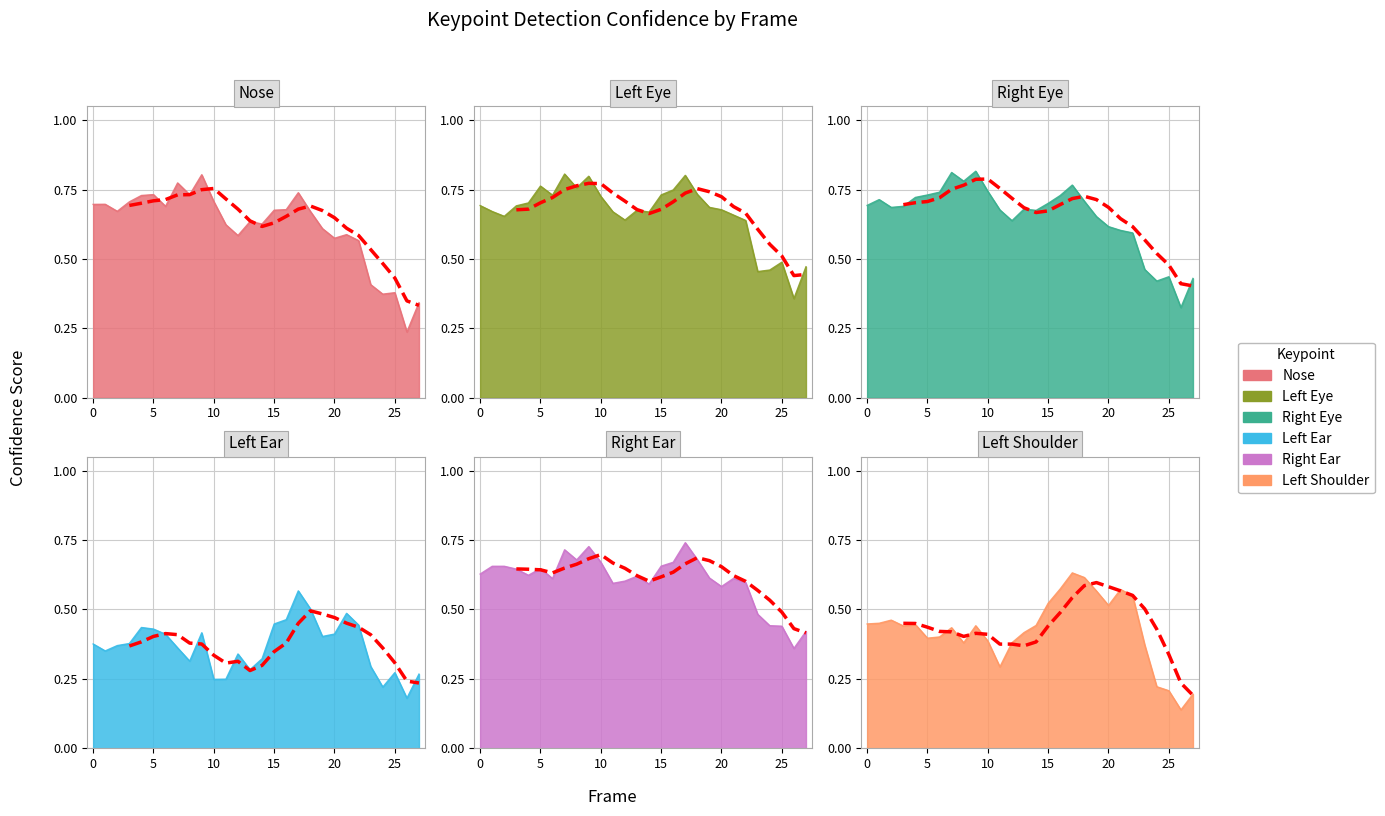

Reading left to right, transcribe all the data shown in this chart.

a_nose_confidence: 0=0.7	1=0.7	2=0.7	3=0.7	4=0.7	5=0.7	6=0.7	7=0.8	8=0.7	9=0.8	10=0.7	11=0.6	12=0.6	13=0.6	14=0.6	15=0.7	16=0.7	17=0.7	18=0.7	19=0.6	20=0.6	21=0.6	22=0.6	23=0.4	24=0.4	25=0.4	26=0.2	27=0.3
a_left_eye_confidence: 0=0.7	1=0.7	2=0.7	3=0.7	4=0.7	5=0.8	6=0.7	7=0.8	8=0.8	9=0.8	10=0.7	11=0.7	12=0.6	13=0.7	14=0.7	15=0.7	16=0.7	17=0.8	18=0.7	19=0.7	20=0.7	21=0.7	22=0.6	23=0.5	24=0.5	25=0.5	26=0.4	27=0.5
a_right_eye_confidence: 0=0.7	1=0.7	2=0.7	3=0.7	4=0.7	5=0.7	6=0.7	7=0.8	8=0.8	9=0.8	10=0.7	11=0.7	12=0.6	13=0.7	14=0.7	15=0.7	16=0.7	17=0.8	18=0.7	19=0.7	20=0.6	21=0.6	22=0.6	23=0.5	24=0.4	25=0.4	26=0.3	27=0.4
a_left_ear_confidence: 0=0.4	1=0.4	2=0.4	3=0.4	4=0.4	5=0.4	6=0.4	7=0.4	8=0.3	9=0.4	10=0.2	11=0.2	12=0.3	13=0.3	14=0.3	15=0.4	16=0.5	17=0.6	18=0.5	19=0.4	20=0.4	21=0.5	22=0.4	23=0.3	24=0.2	25=0.3	26=0.2	27=0.3
a_right_ear_confidence: 0=0.6	1=0.7	2=0.7	3=0.6	4=0.6	5=0.6	6=0.6	7=0.7	8=0.7	9=0.7	10=0.7	11=0.6	12=0.6	13=0.6	14=0.6	15=0.7	16=0.7	17=0.7	18=0.7	19=0.6	20=0.6	21=0.6	22=0.6	23=0.5	24=0.4	25=0.4	26=0.4	27=0.4
a_left_shoulder_confidence: 0=0.4	1=0.5	2=0.5	3=0.4	4=0.4	5=0.4	6=0.4	7=0.4	8=0.4	9=0.4	10=0.4	11=0.3	12=0.4	13=0.4	14=0.4	15=0.5	16=0.6	17=0.6	18=0.6	19=0.6	20=0.5	21=0.6	22=0.5	23=0.4	24=0.2	25=0.2	26=0.1	27=0.2